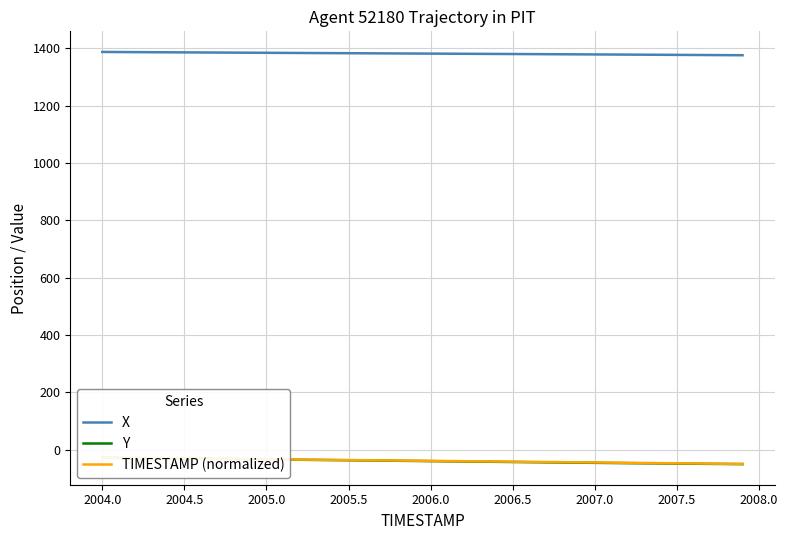

Reading left to right, extract all data points from this chart.

X: 1387.5	1387.2	1386.9	1386.6	1386.3	1386.0	1385.7	1385.4	1385.1	1384.8	1384.5	1384.2	1384.0	1383.7	1383.4	1383.1	1382.8	1382.5	1382.2	1382.0	1381.7	1381.4	1381.1	1380.8	1380.5	1380.3	1380.0	1379.7	1379.4	1379.1	1378.8	1378.5	1378.2	1377.9	1377.6	1377.3	1377.0	1376.7	1376.3	1376.0
Y: -28.1	-28.7	-29.4	-30.0	-30.6	-31.2	-31.8	-32.4	-33.0	-33.6	-34.2	-34.8	-35.4	-36.0	-36.6	-37.2	-37.8	-38.4	-39.0	-39.6	-40.2	-40.8	-41.4	-42.0	-42.6	-43.2	-43.8	-44.4	-45.0	-45.5	-46.1	-46.7	-47.2	-47.7	-48.3	-48.8	-49.2	-49.7	-50.2	-50.6
TIMESTAMP (normalized): -28.0	-28.6	-29.1	-29.7	-30.3	-30.8	-31.4	-31.9	-32.5	-33.1	-33.6	-34.2	-34.8	-35.3	-35.9	-36.5	-37.0	-37.6	-38.2	-38.7	-39.3	-39.8	-40.4	-41.0	-41.5	-42.1	-42.7	-43.2	-43.8	-44.4	-44.9	-45.5	-46.1	-46.6	-47.2	-47.7	-48.3	-48.9	-49.4	-50.0